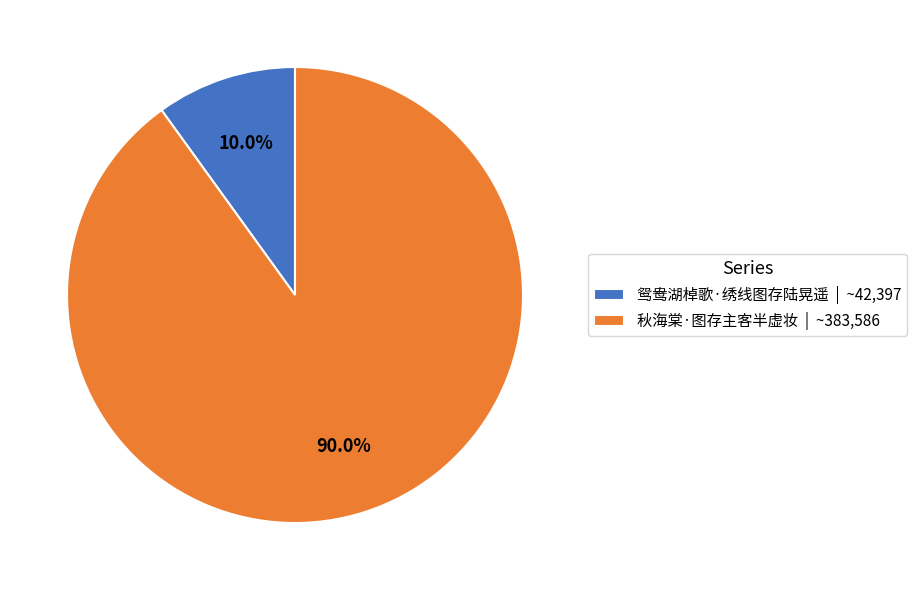

How many slices are in this pie chart?

2